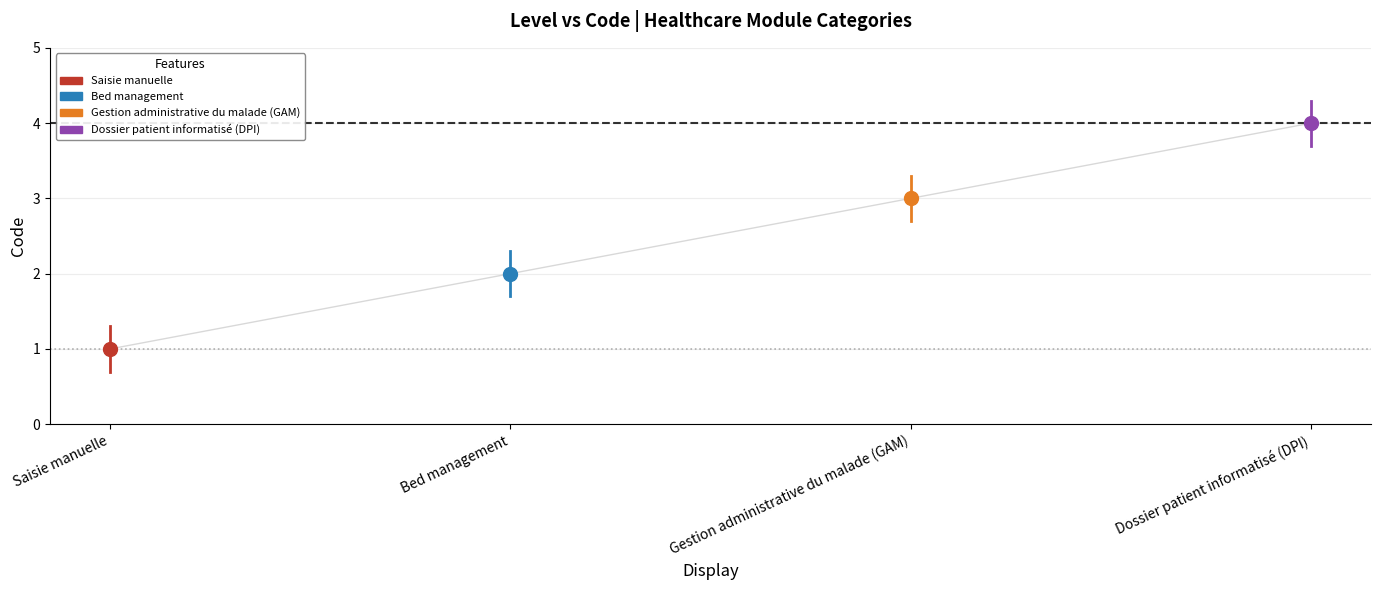

What is the value of the 2nd point from the left?

2